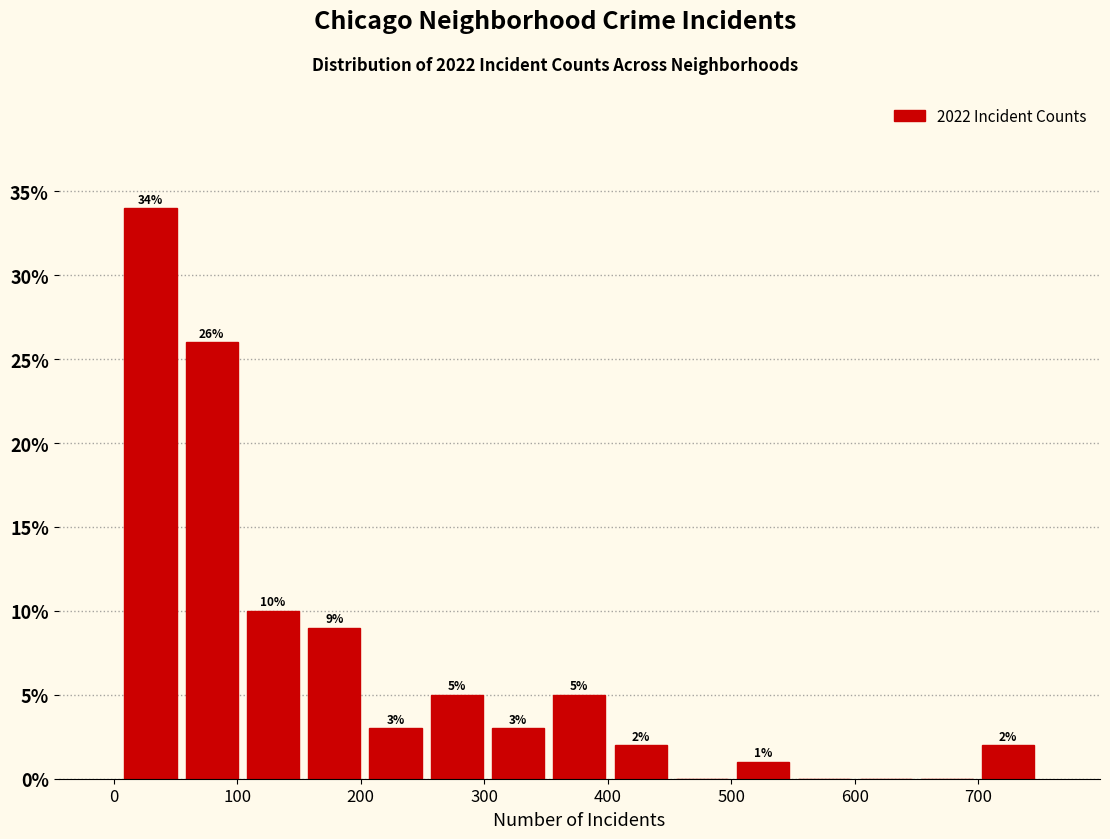

Over which range of the x-axis is the bar tallest?

10 to 50